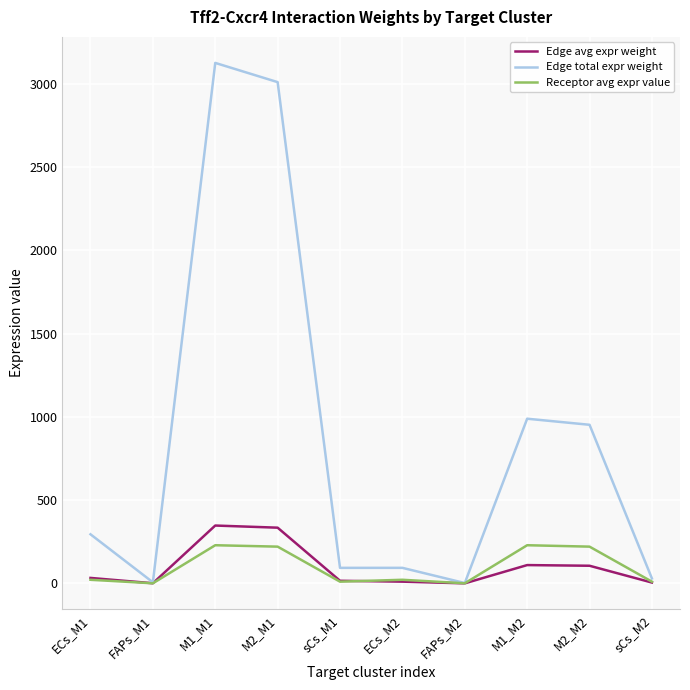

Which series has the largest range (max minus min)?

Edge total expr weight